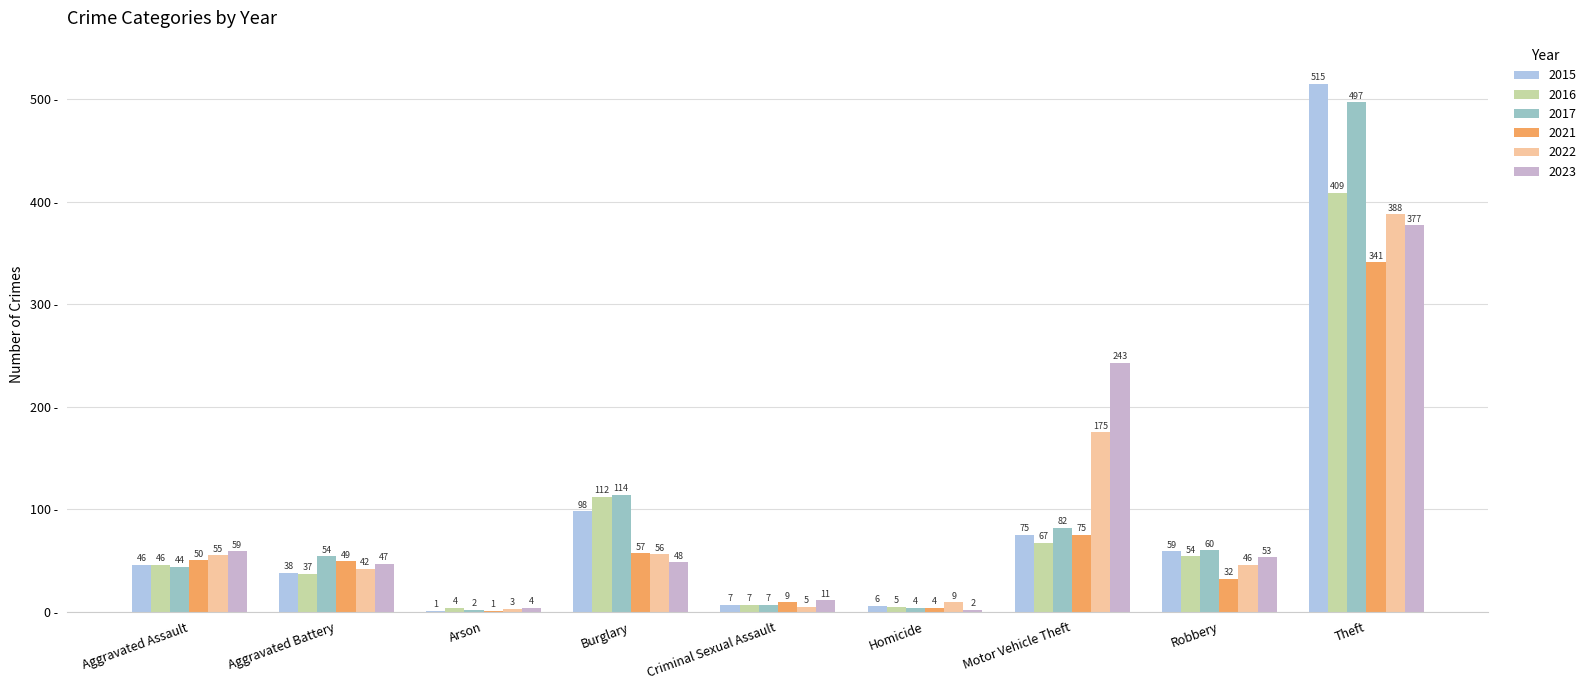

The 2017 series shows 82 at Motor Vehicle Theft. True or false?

True